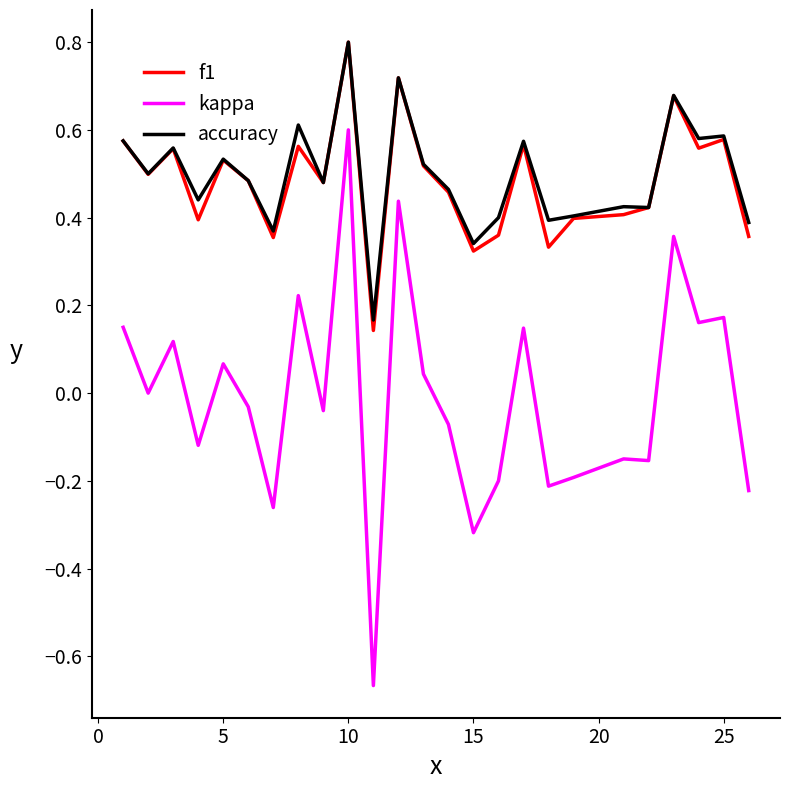

True or false: kappa and f1 intersect in this chart.

False